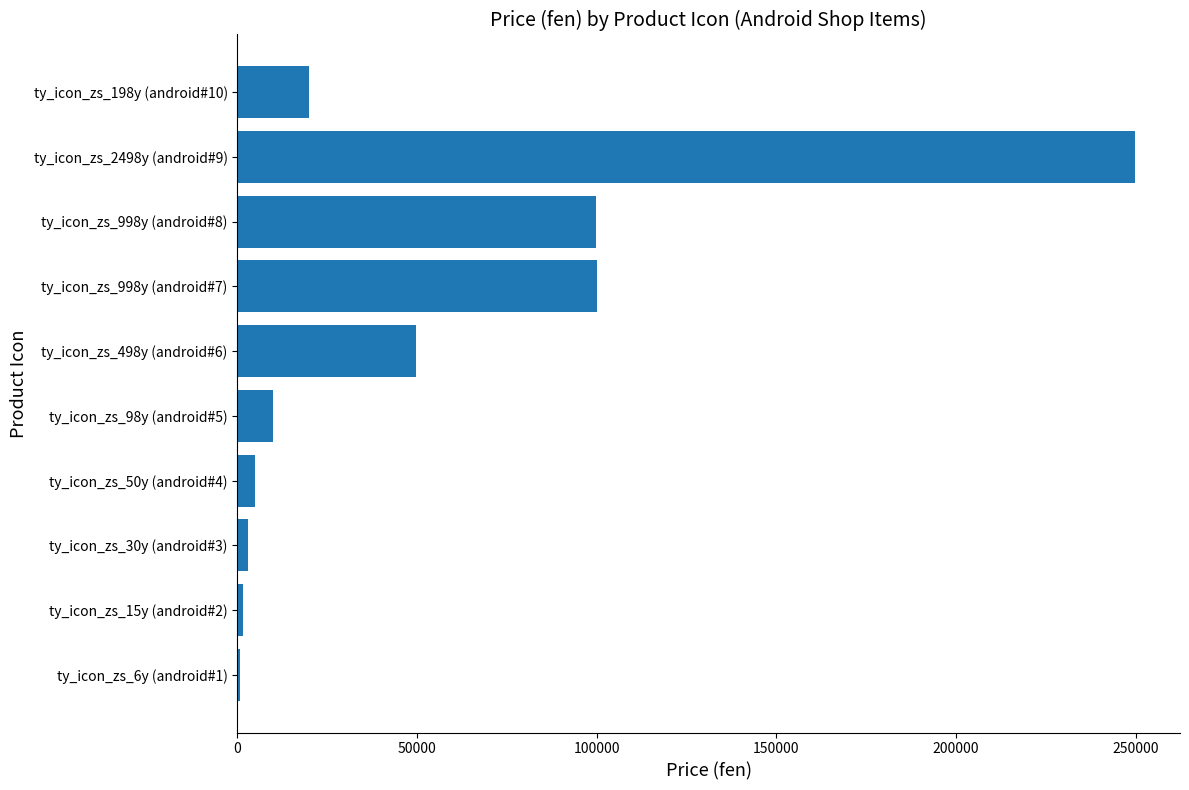

At which label is the value closest to 125200?

ty_icon_zs_998y (android#7)